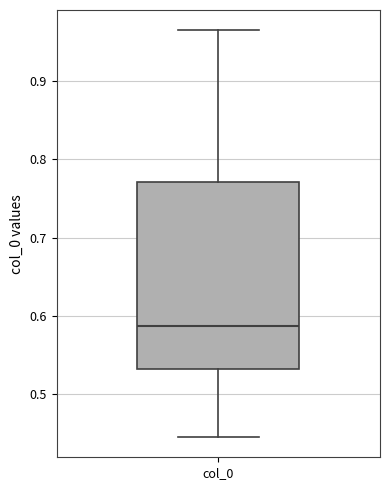

Read this box plot against the y-axis: the position of the median line, the range covered by the box, and the ends of both whiskers. The values are not printed on the chart, so give them approximately, as read against the axis.

median 0.59, box 0.53 to 0.77, whiskers 0.45 to 0.97